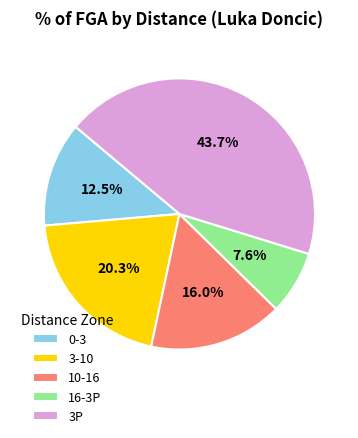

To the nearest percent, what portion does 16-3P represent?

8%